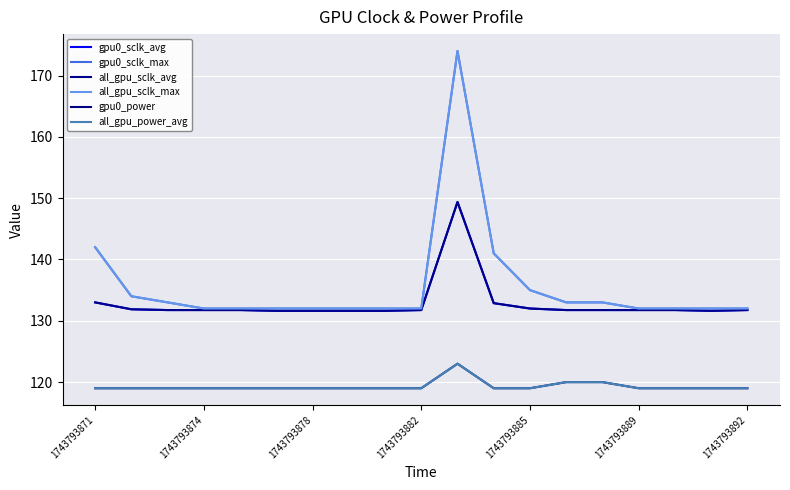

Does the chart have visible grid lines?

Yes